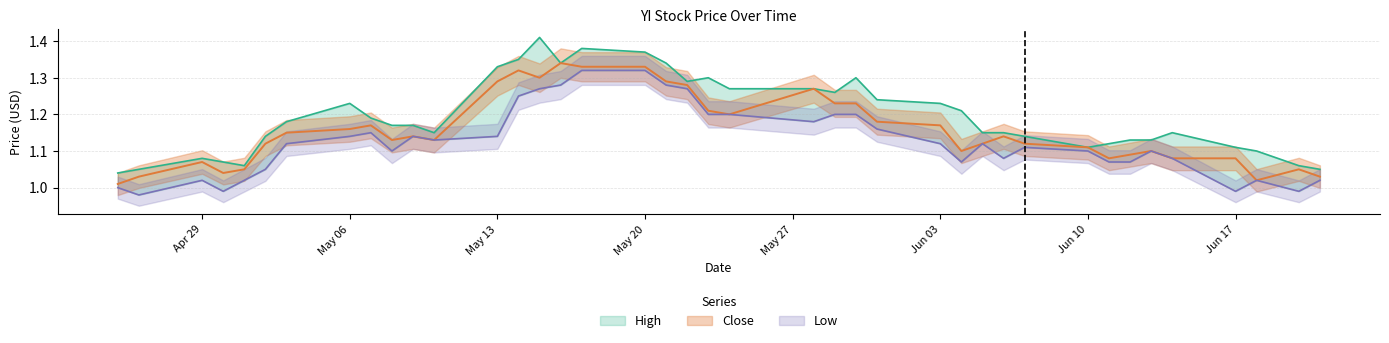

What is the label of the 23rd point from the left?

2024-05-28